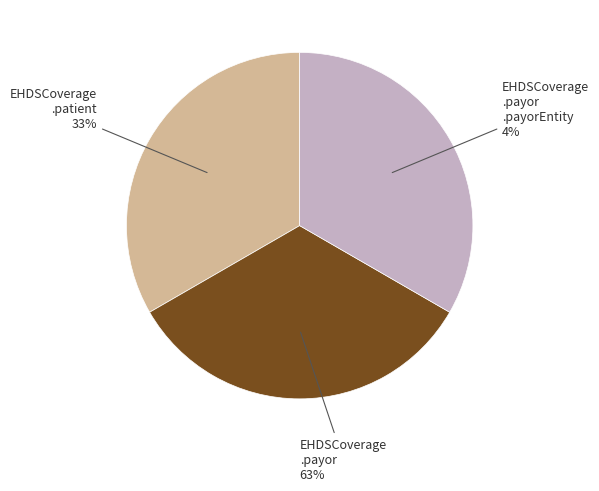

To the nearest percent, what percentage of the pie is EHDSCoverage.patient?

33%